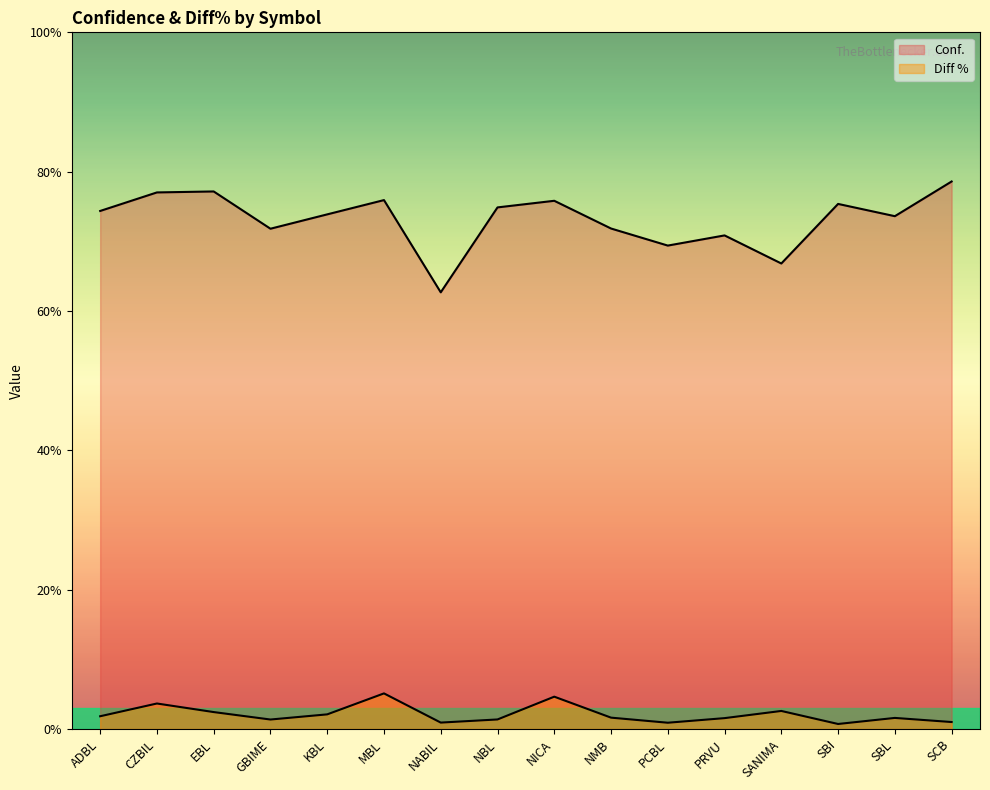

What is the difference between the maximum and minimum values in the Conf. series?

15.9